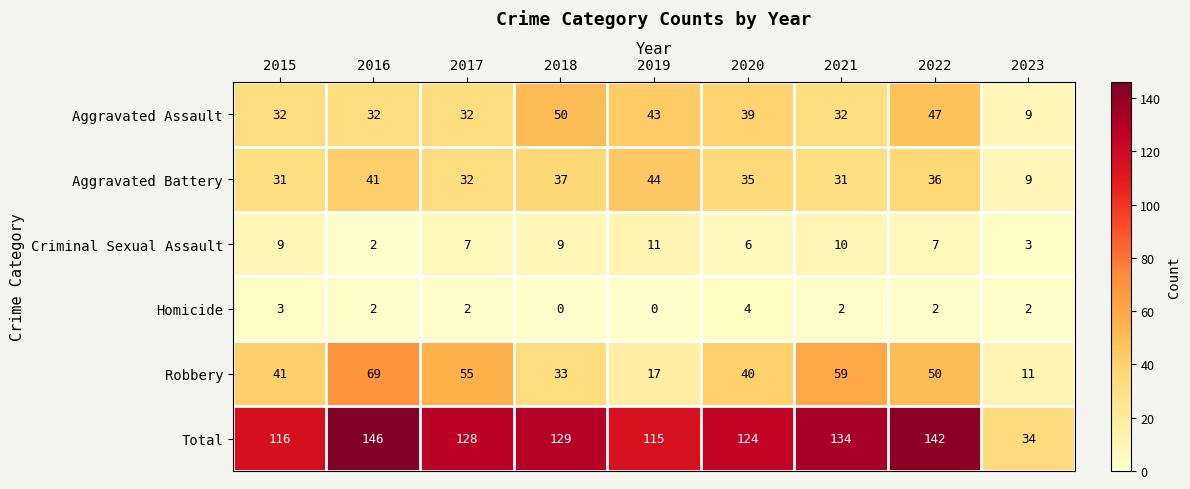

At how many categories does at least one series exceed 50?

8